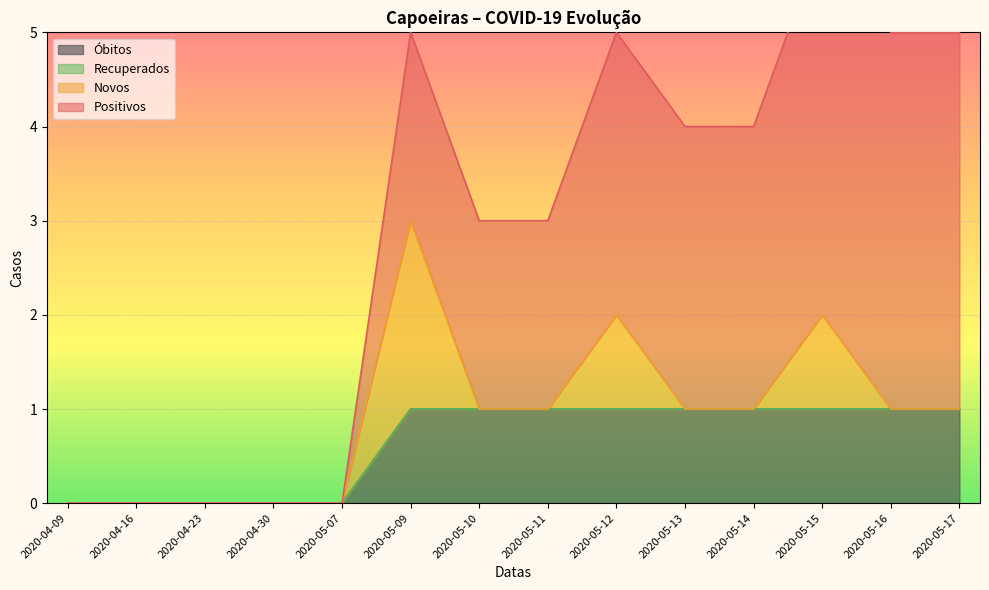

What are all the series names shown in the legend?

Positivos, Recuperados, Novos, Óbitos